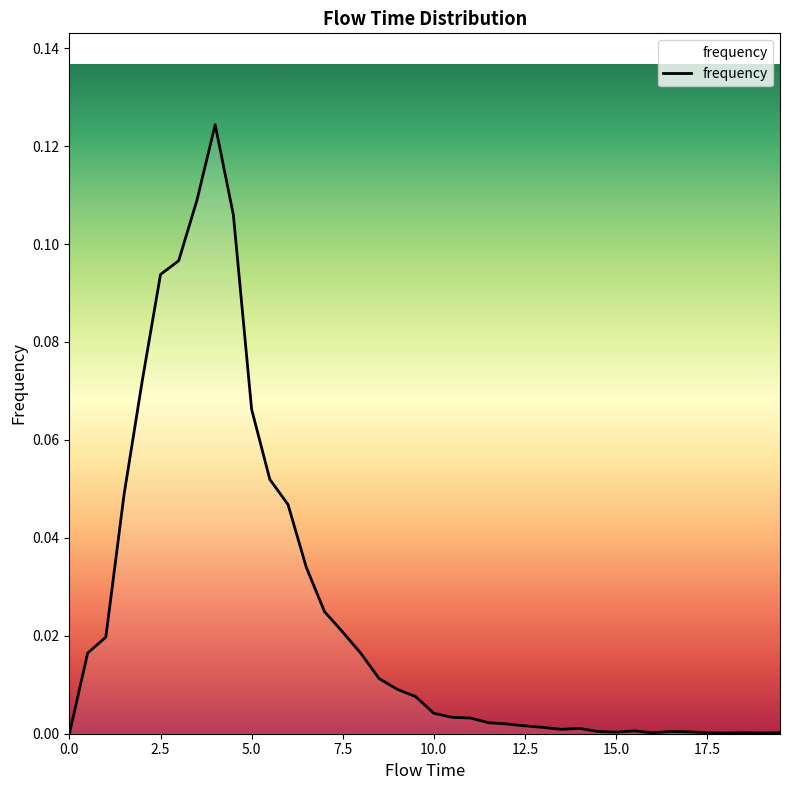

Rank the categories by value from highest to lowest.

4.0, 3.5, 4.5, 3.0, 2.5, 2.0, 5.0, 5.5, 1.5, 6.0, 6.5, 7.0, 7.5, 1.0, 0.5, 8.0, 8.5, 9.0, 9.5, 10.0, 10.5, 11.0, 11.5, 12.0, 12.5, 13.0, 14.0, 13.5, 15.5, 14.5, 16.5, 17.0, 15.0, 16.0, 17.5, 18.5, 19.5, 18.0, 19.0, 0.0